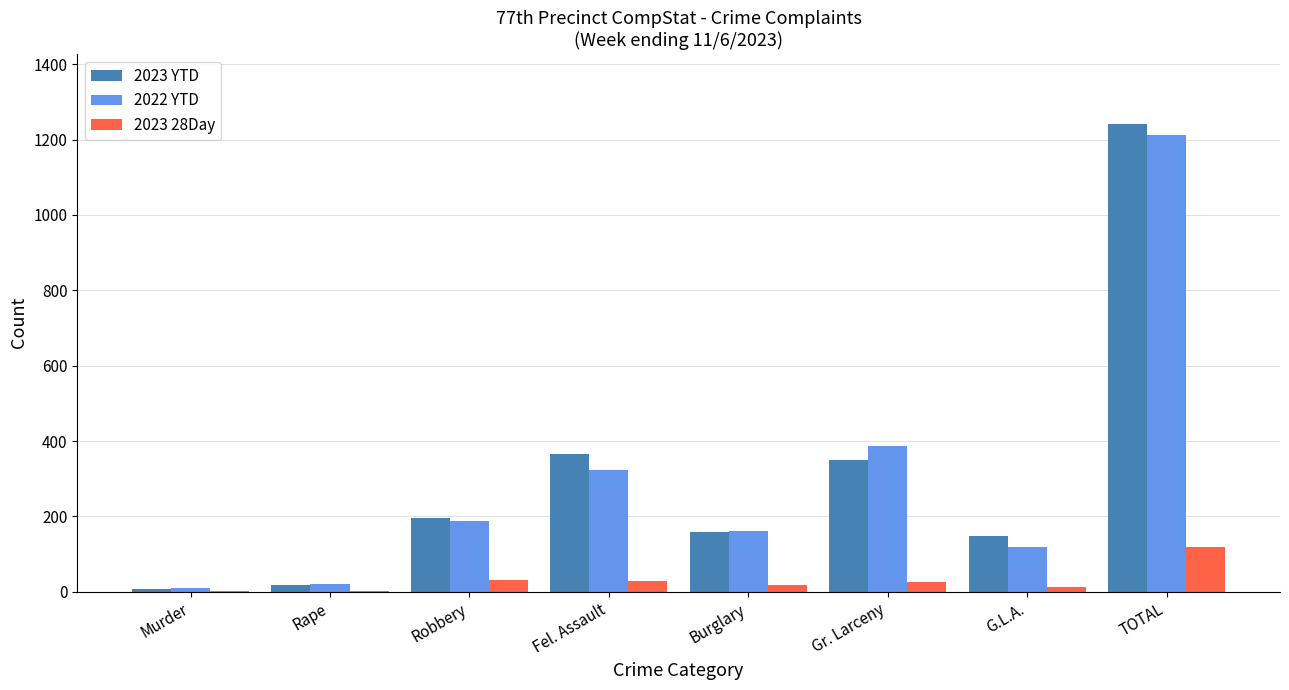

What is the maximum value for 2022 YTD?

1211